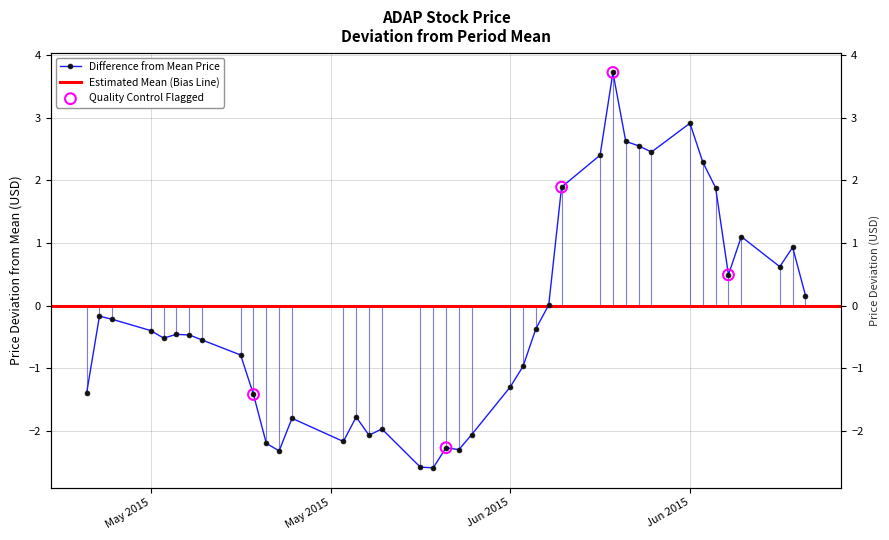

Between 2015-06-26 and 2015-06-22, which is larger?

2015-06-22